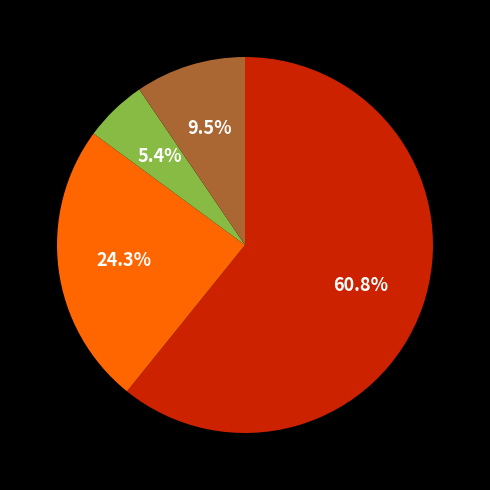

How many segments does this pie chart have?

4